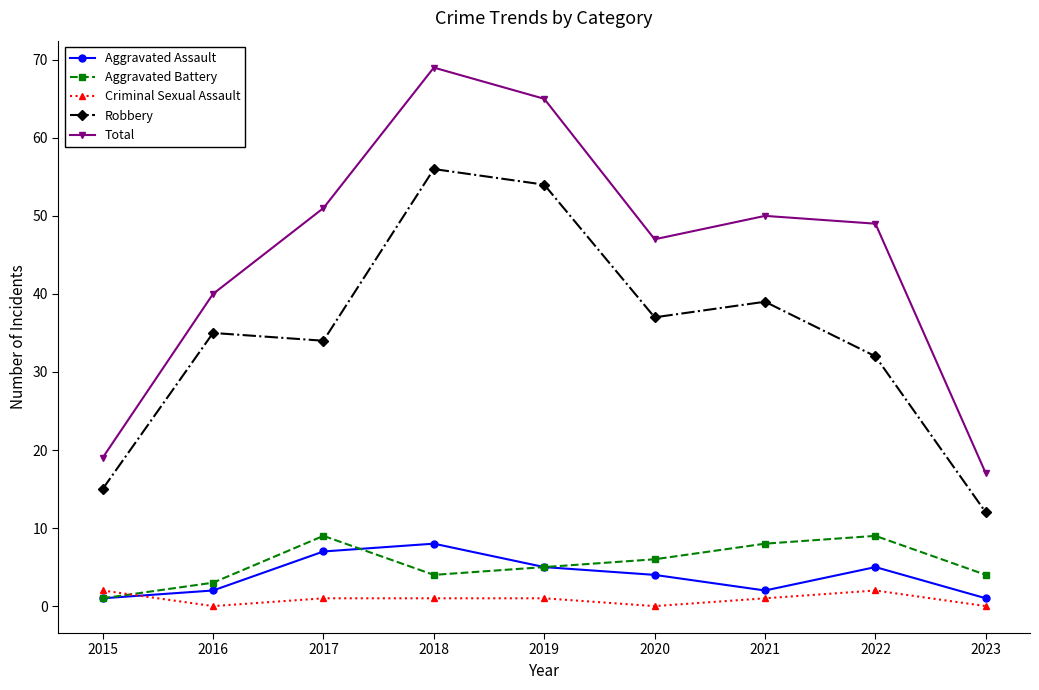

At which category does Total reach its first local peak?

2018